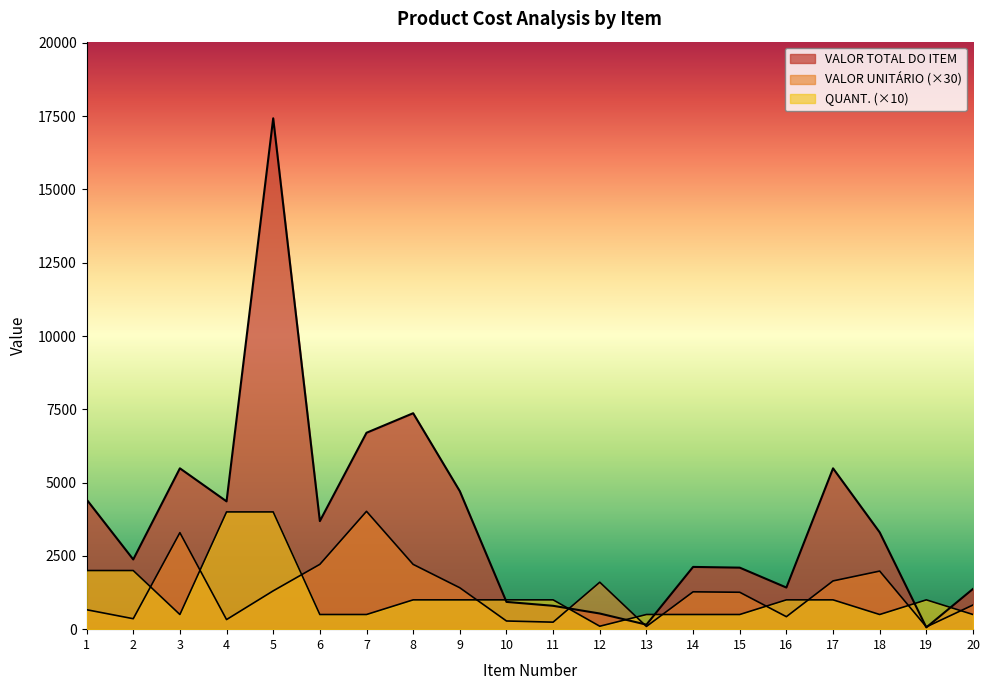

What is the value of the QUANT. point at the 7th from the left?

500.0